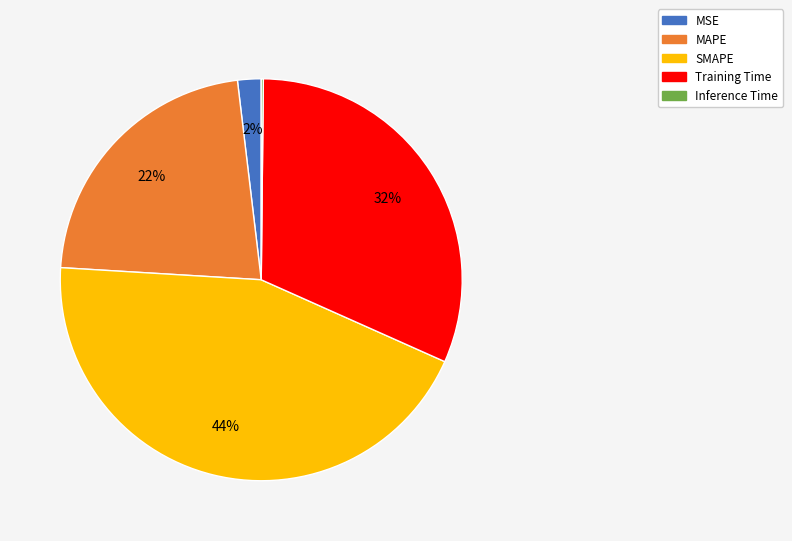

To the nearest percent, what is the average slice percentage?

20%